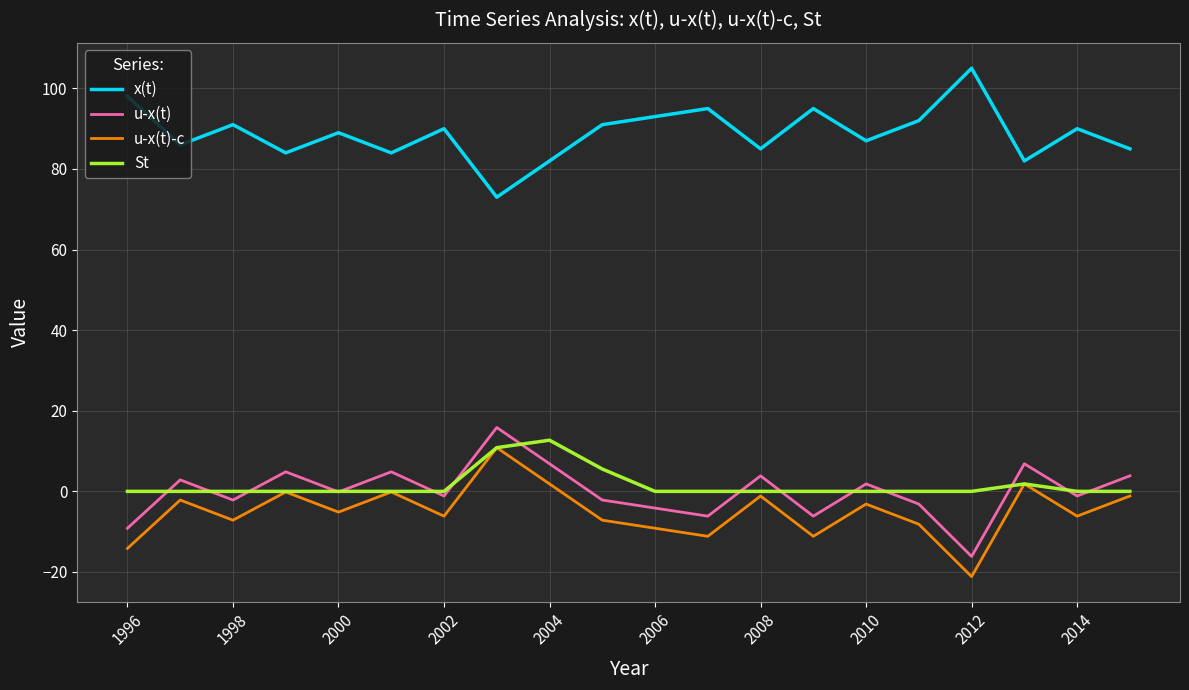

Which series has the largest total across all categories?

x(t)